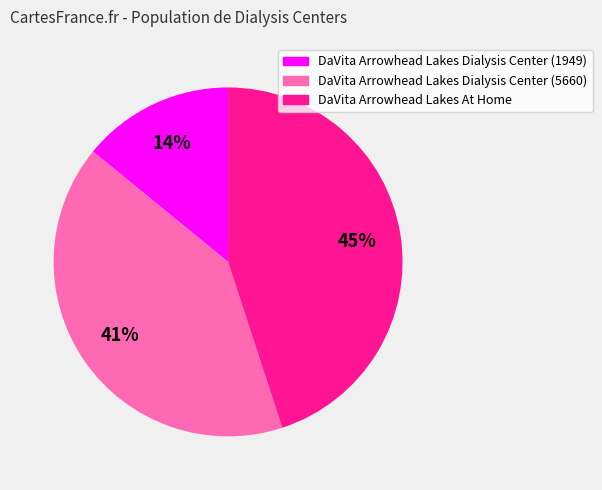

Between DaVita Arrowhead Lakes At Home and DaVita Arrowhead Lakes Dialysis Center (5660), which is larger?

DaVita Arrowhead Lakes At Home